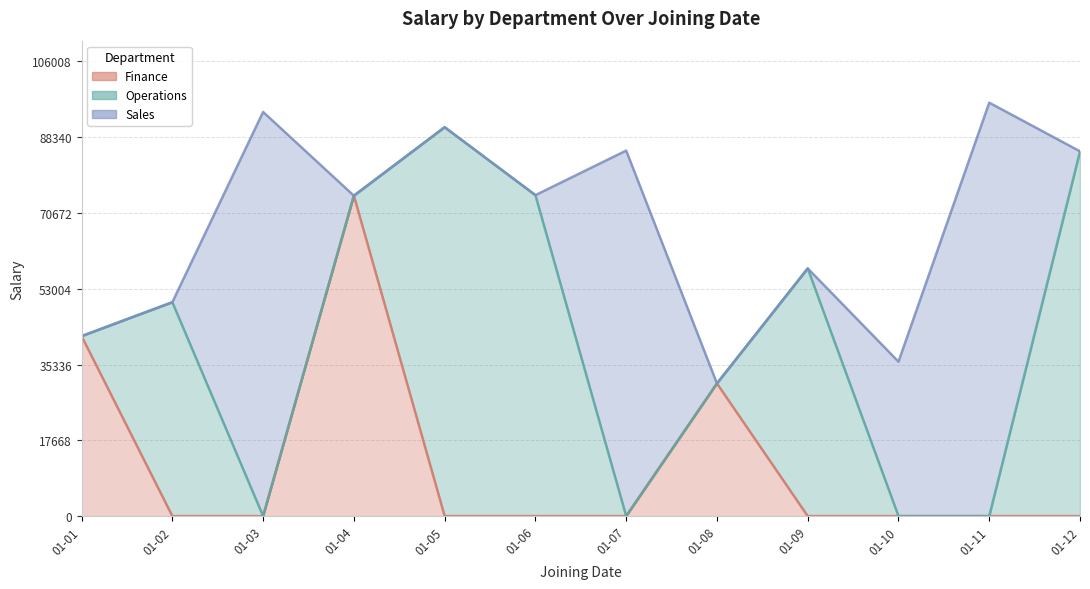

List the series in order of their peak value, lowest first.

Finance, Operations, Sales